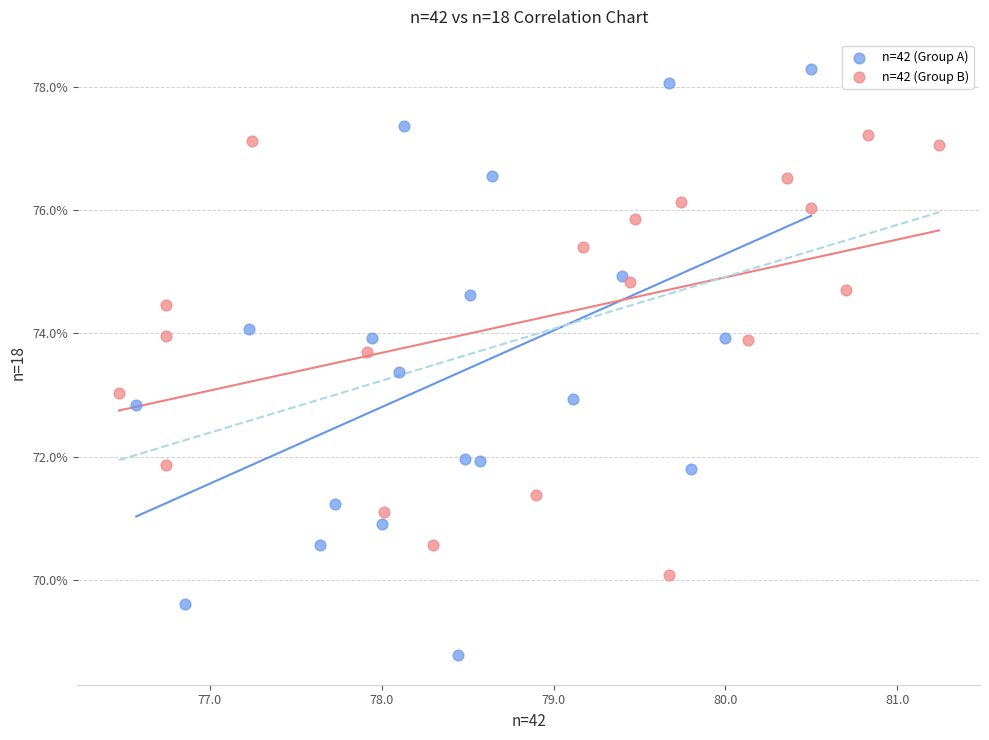

Which series has the largest Y range (max minus min)?

n=42 (Group A)